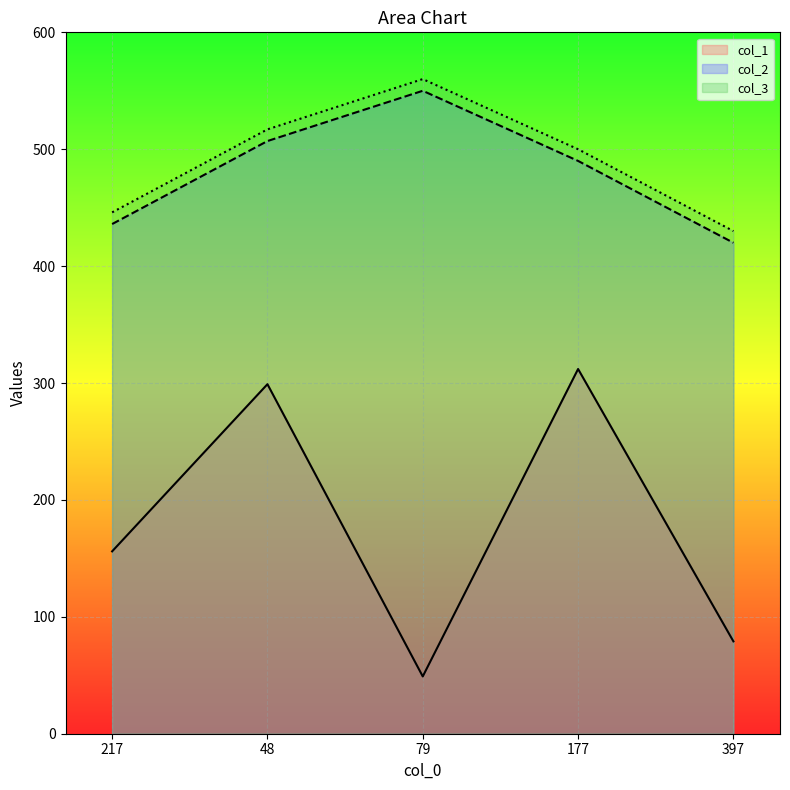

What is the difference between the maximum and minimum values in the col_3 series?

130